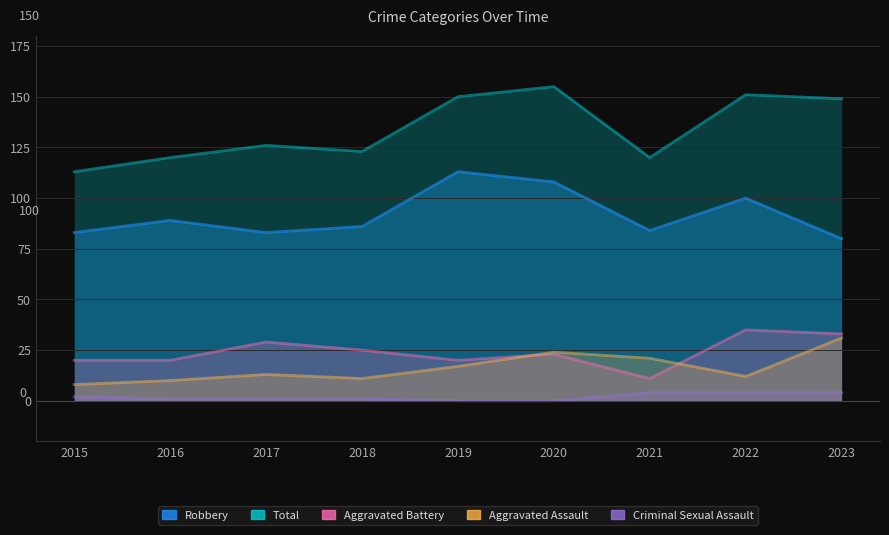

Where is the first local minimum for Aggravated Assault?

2018